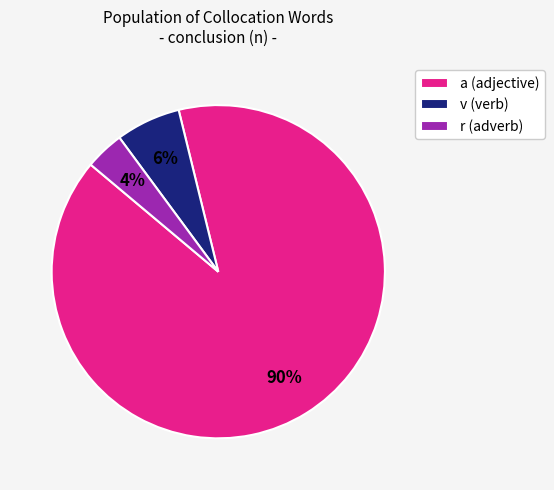

Does any single category account for the majority?

Yes